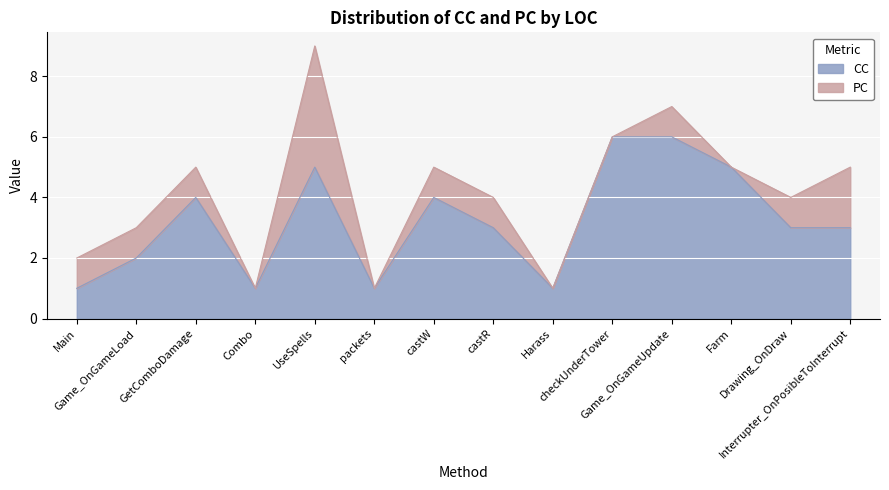

What is the ratio of the value at checkUnderTower to the value at Harass?

6.0